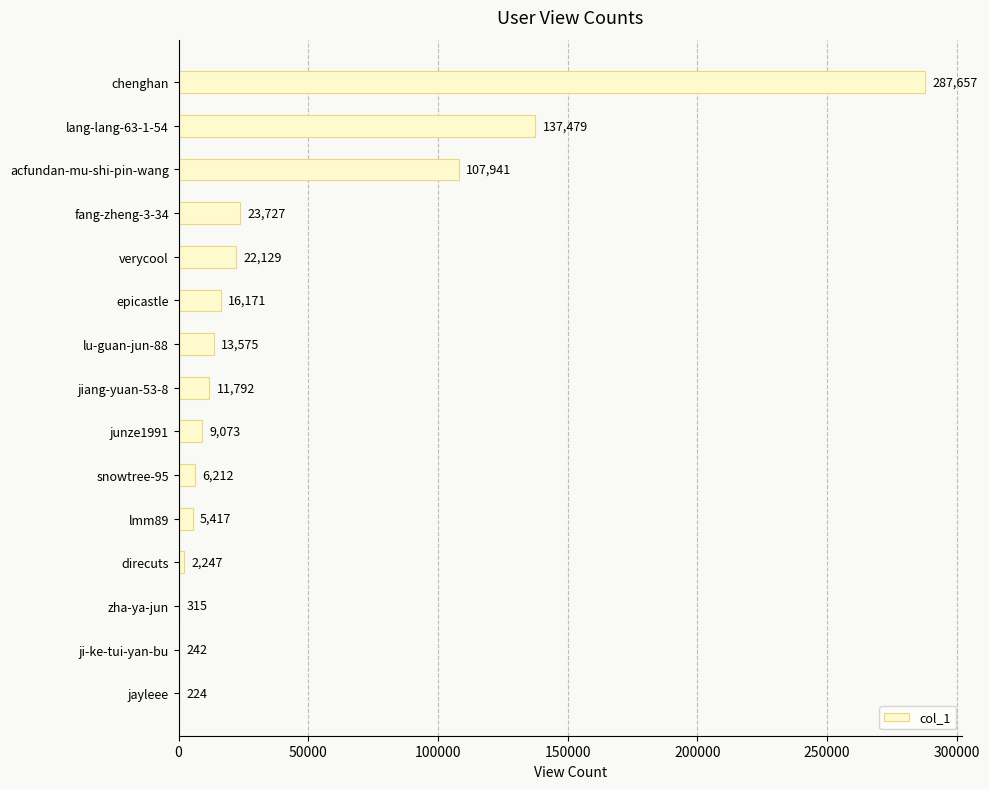

The chart shows a value of 13575 at lu-guan-jun-88. True or false?

True